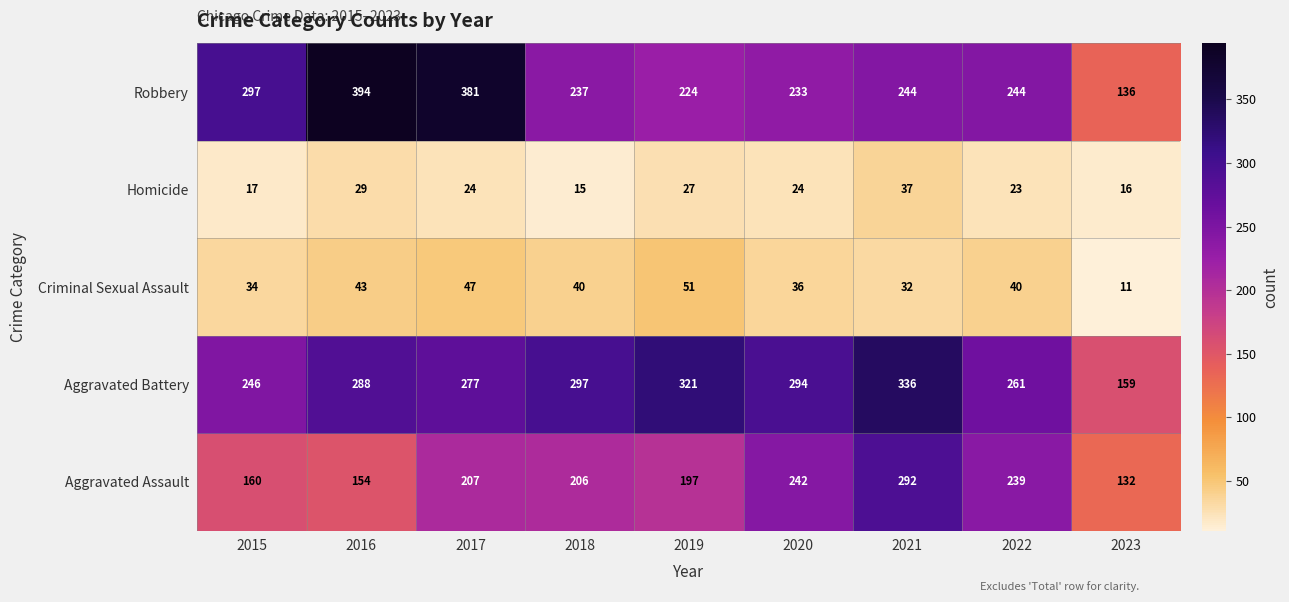

What is the difference between the Robbery values at 2015 and 2018?

60